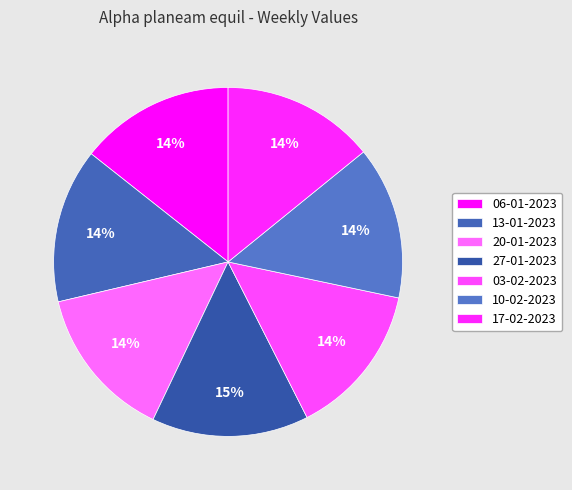

True or false: 06-01-2023 accounts for 29% of the total.

False